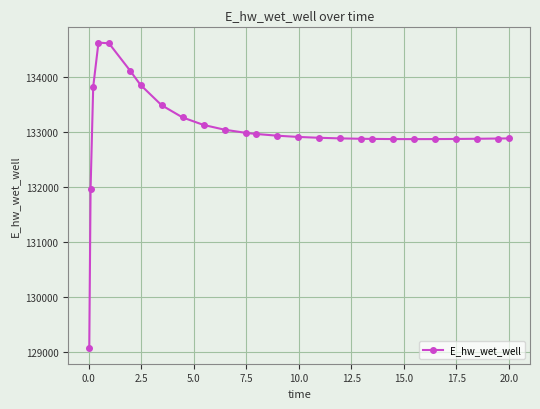

What is the value of the 16th point from the left?

132899.3